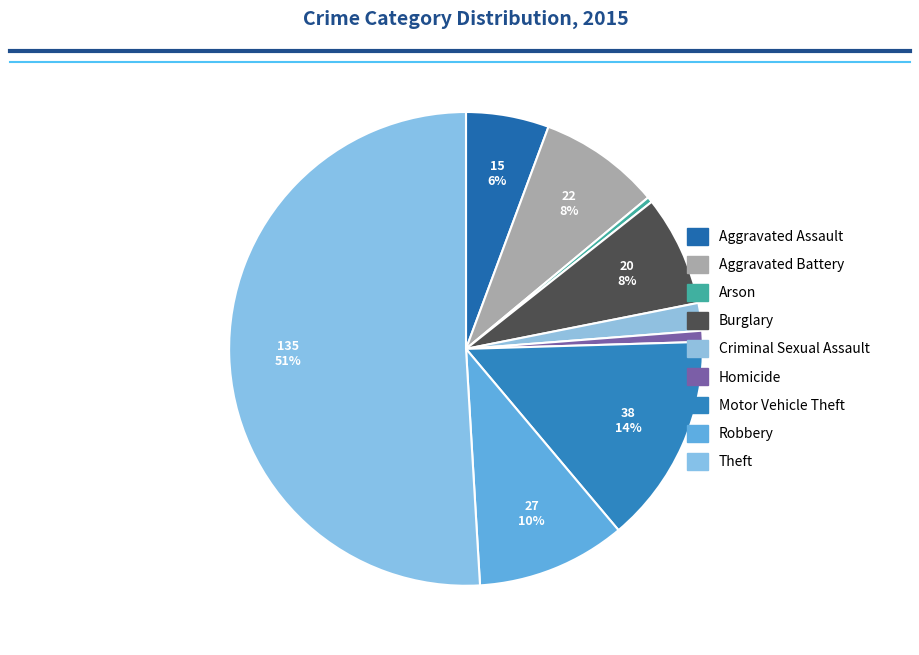

Count the number of slices in the pie.

9